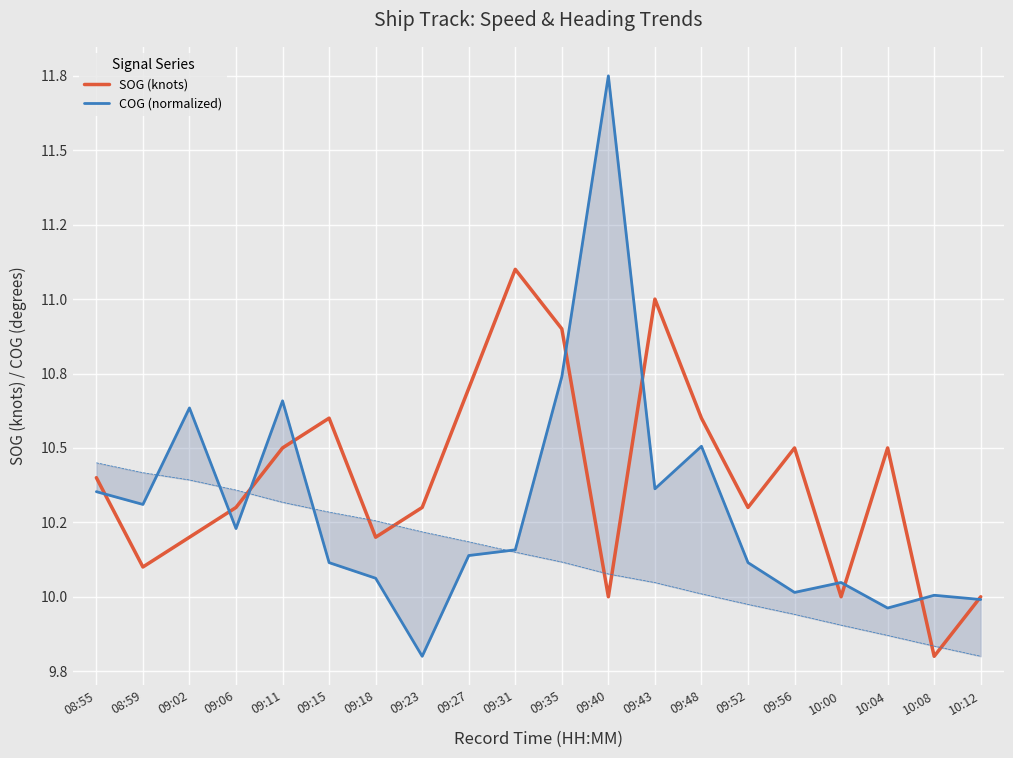

Between 08:59 and 09:18, which is larger?

09:18